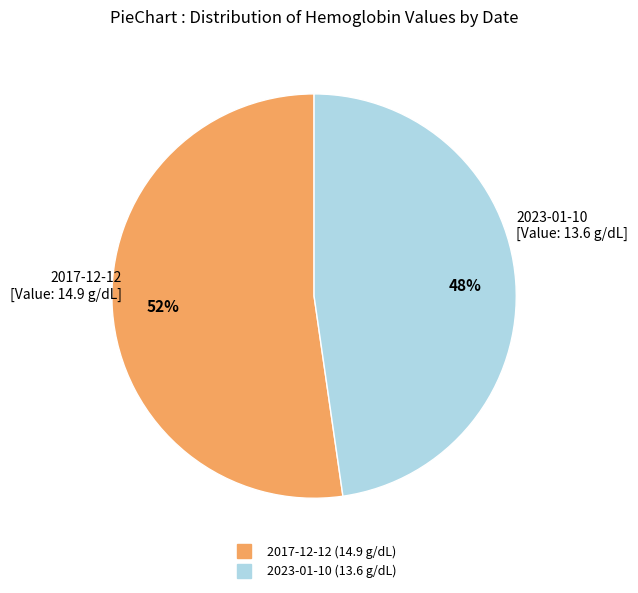

Does any single category account for the majority?

Yes